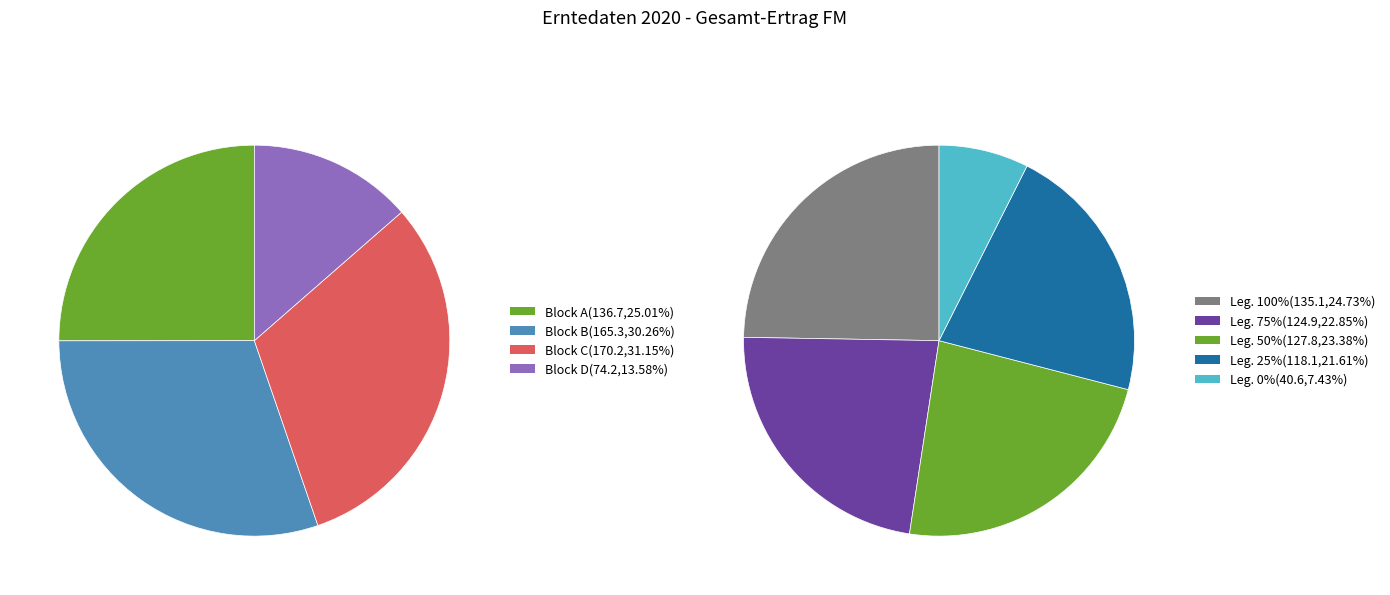

Do C-2 (75%) and D-3 (50%) together represent more than half of the pie?

No